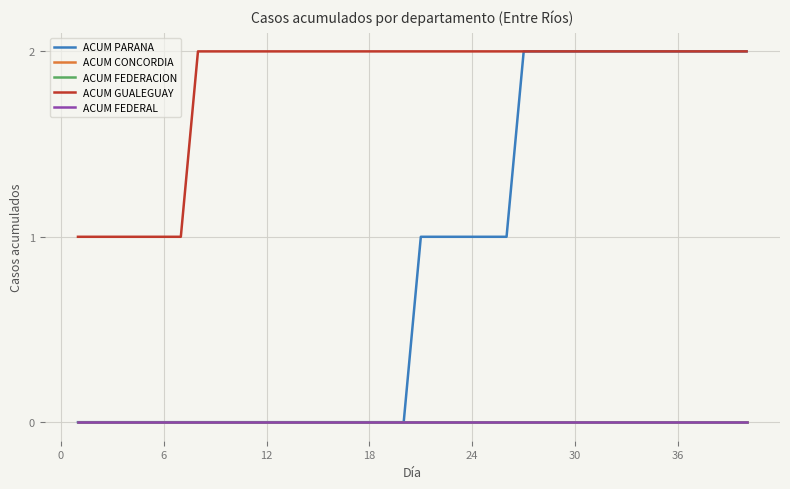

List the series in order of their peak value, lowest first.

ACUM CONCORDIA, ACUM FEDERACION, ACUM FEDERAL, ACUM PARANA, ACUM GUALEGUAY